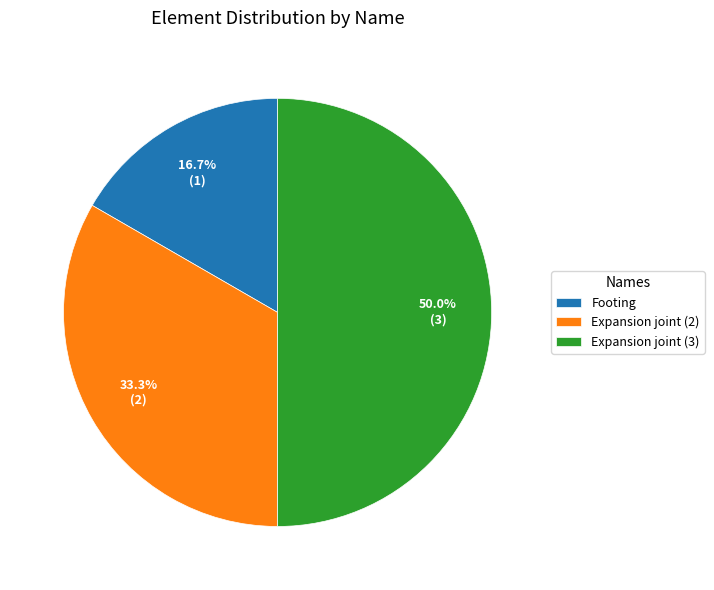

What is the ratio of the value at Expansion joint (2) to the value at Expansion joint (3)?

0.7